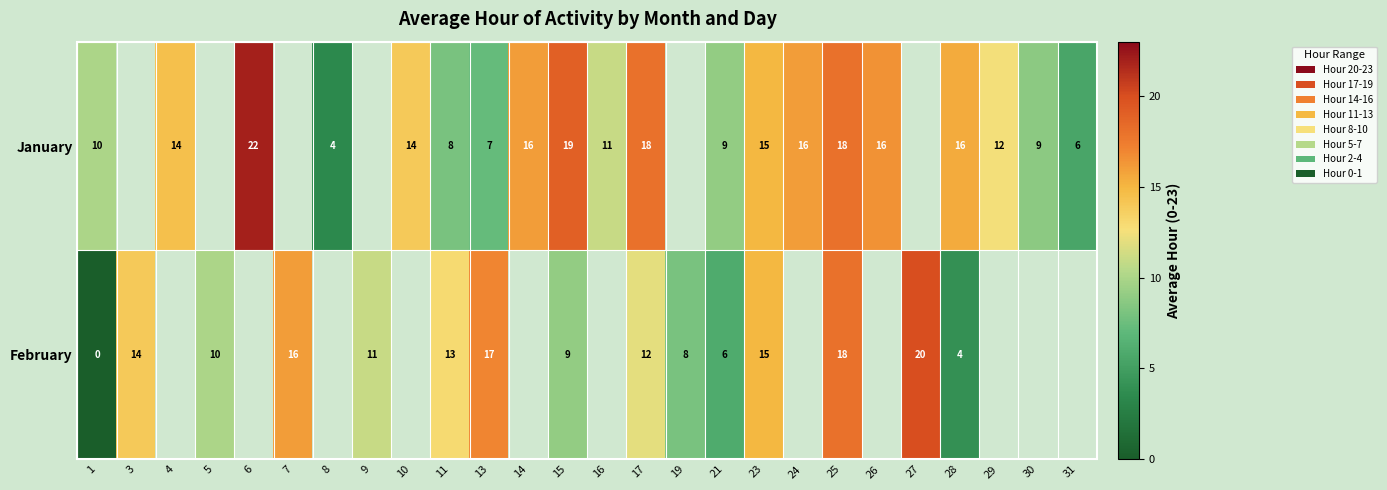

Rank the series at 21 from highest to lowest value.

January, February